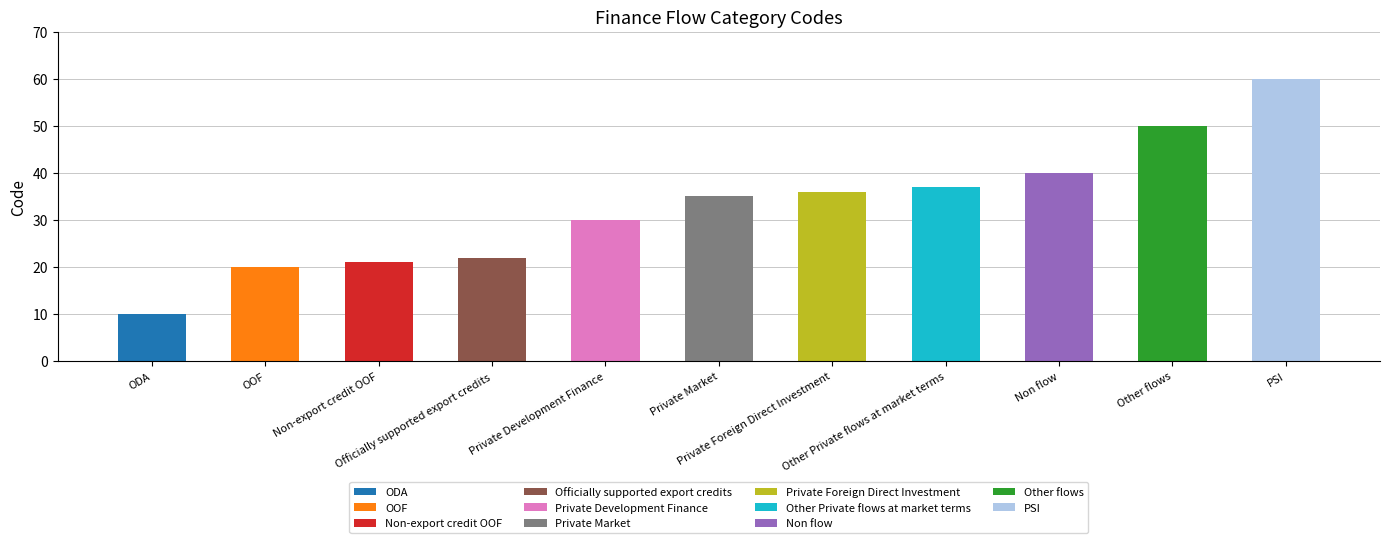

List the labels in order of value, smallest first.

ODA, OOF, Non-export credit OOF, Officially supported export credits, Private Development Finance, Private Market, Private Foreign Direct Investment, Other Private flows at market terms, Non flow, Other flows, PSI